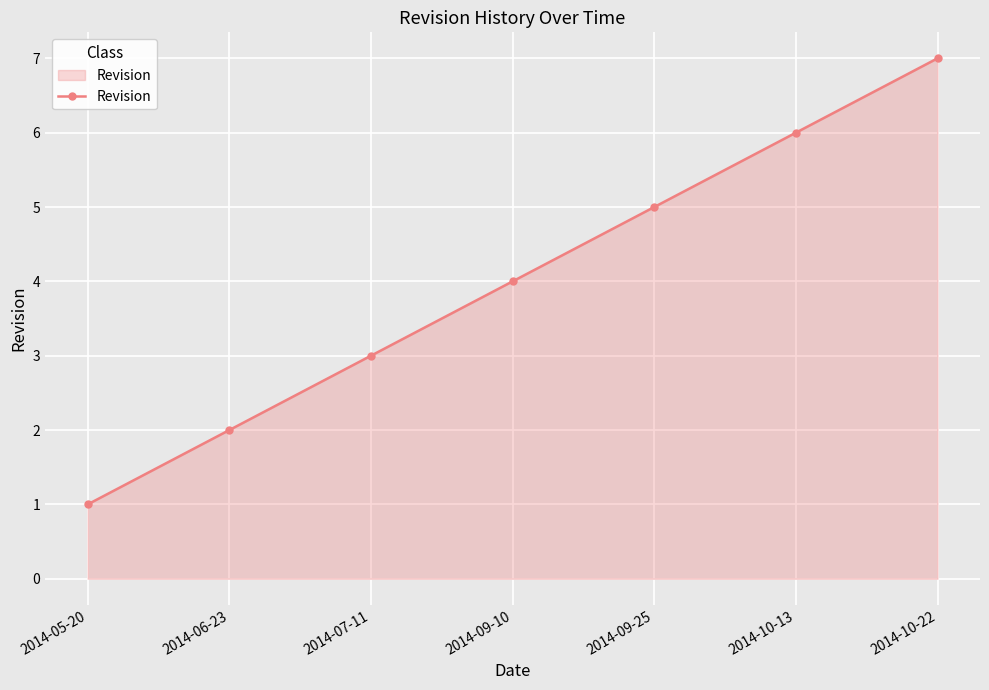

List the labels in order of value, largest first.

2014-10-22, 2014-10-13, 2014-09-25, 2014-09-10, 2014-07-11, 2014-06-23, 2014-05-20